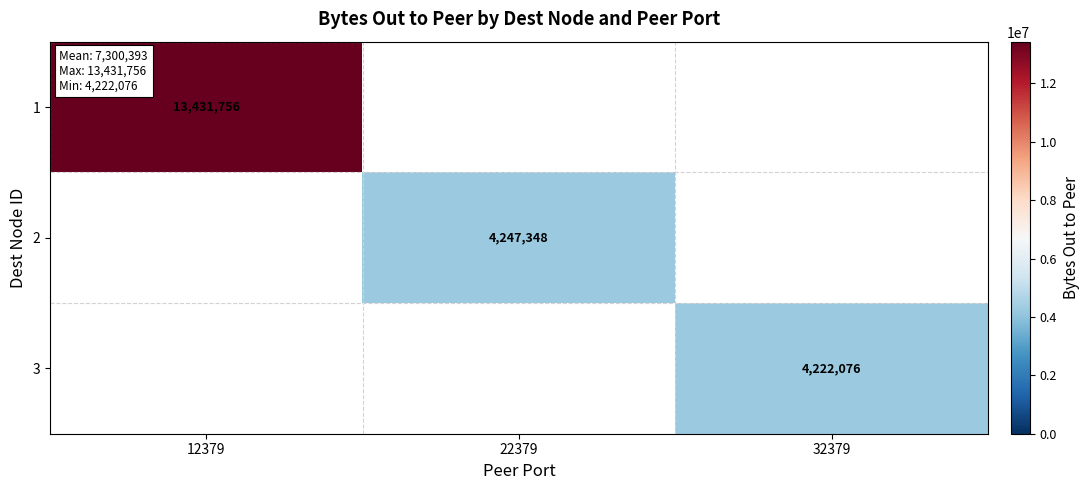

Is it true that 1 equals 13431756 at 12379?

True